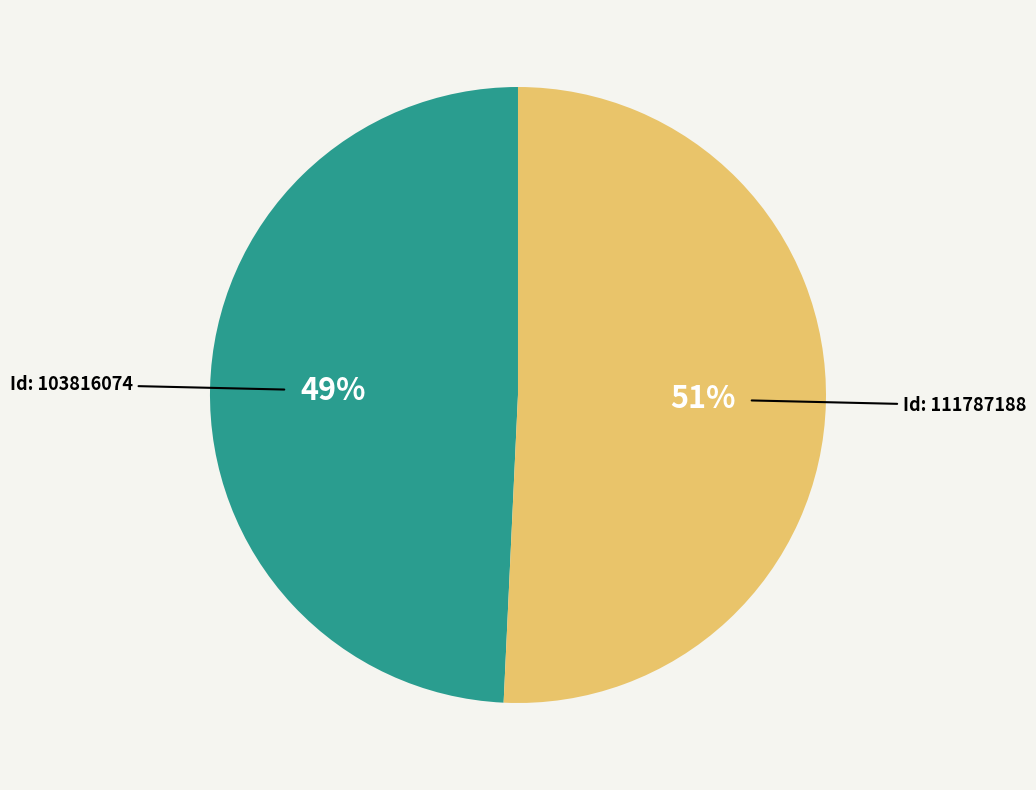

Is there any slice that represents more than half of the pie?

Yes